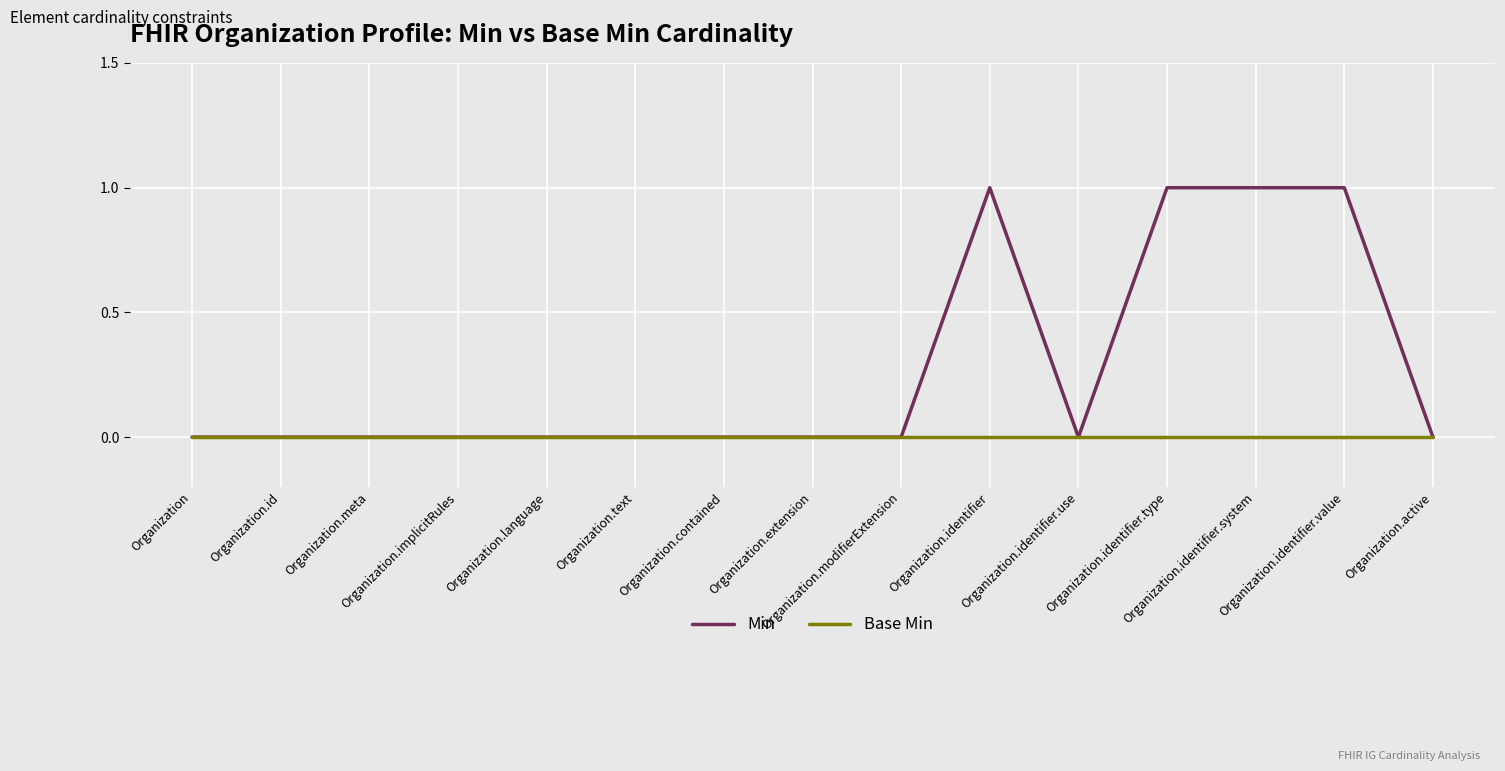

What is the difference between the maximum and minimum values in the Min series?

1